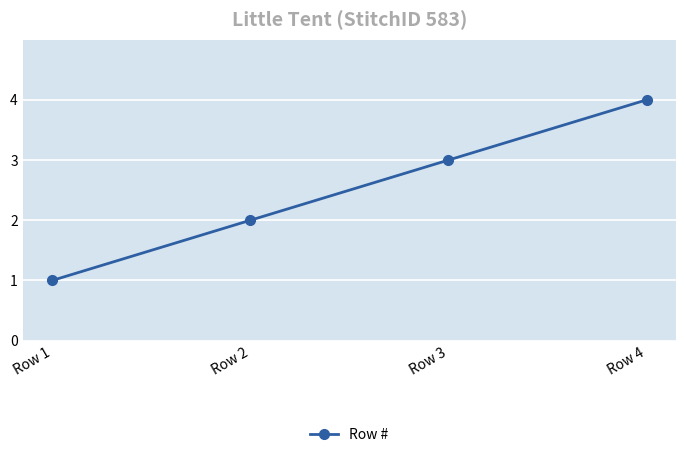

Reading left to right, what are all the values shown in this chart?

Row 1=1	Row 2=2	Row 3=3	Row 4=4